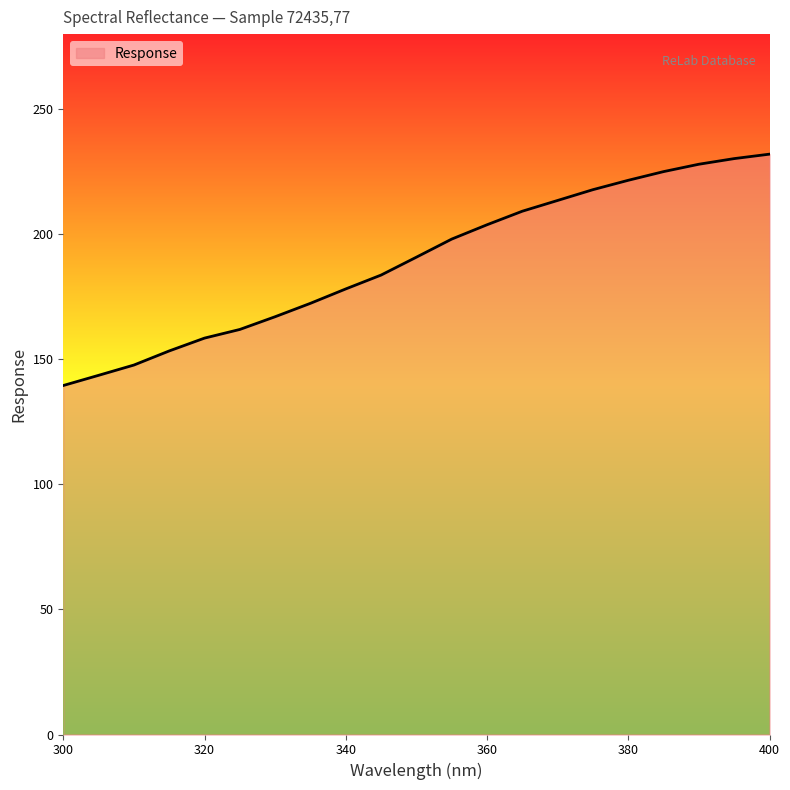

What is the smallest value displayed?

139.5